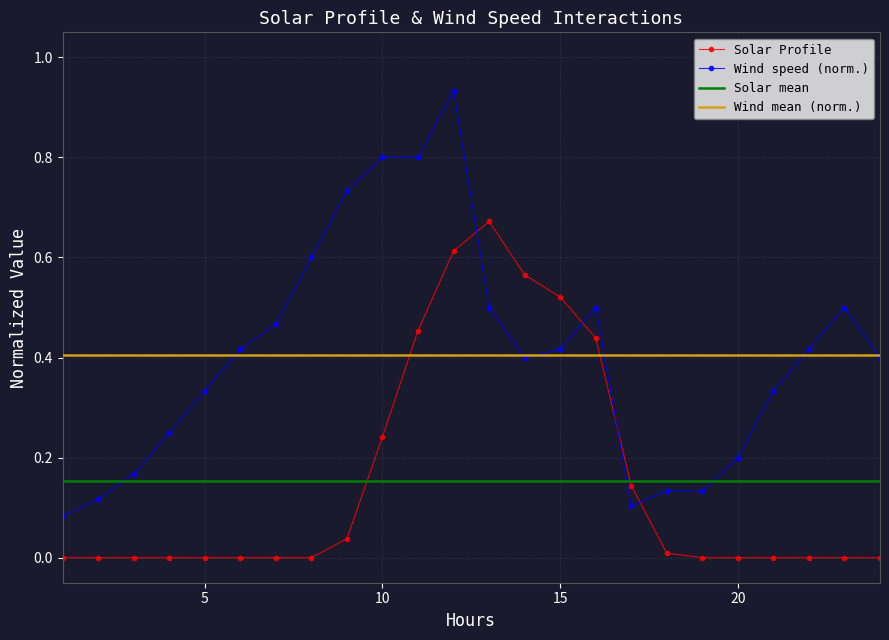

How many intersections are there between Solar Profile and Wind speed?

4